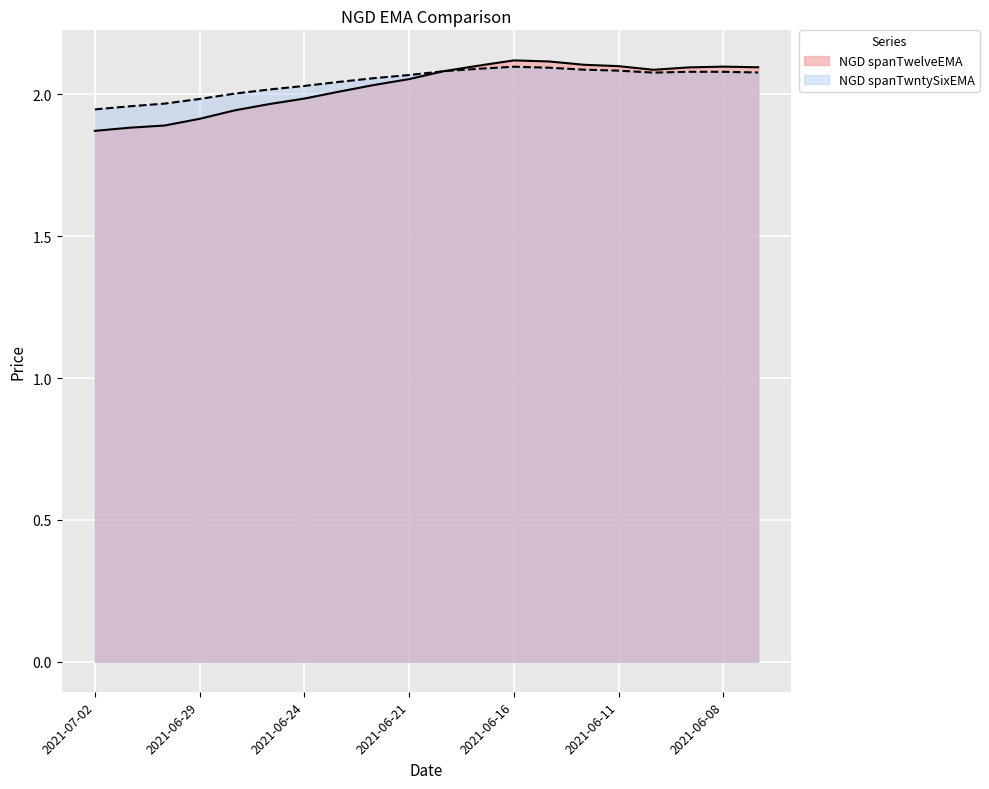

At how many categories does at least one series exceed 1?

20